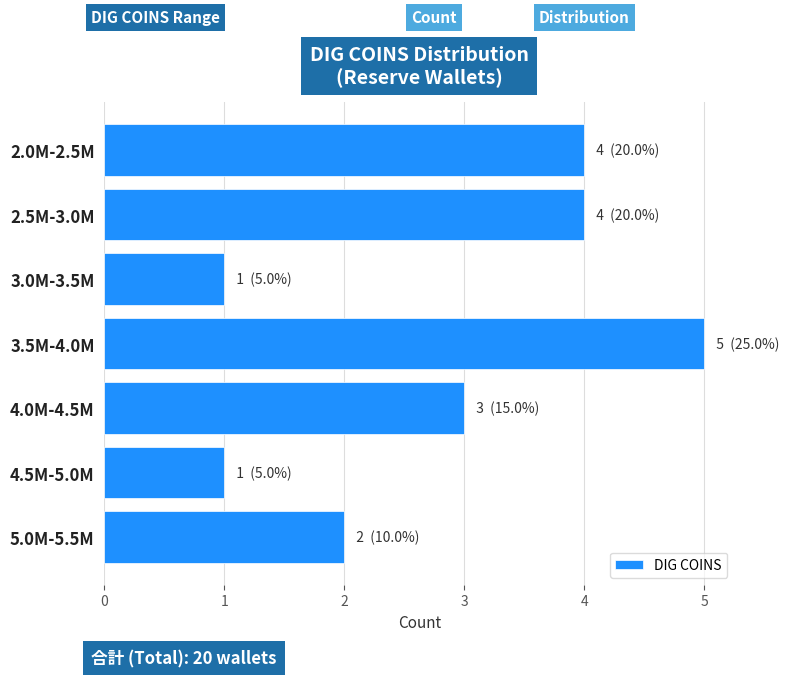

Reading top to bottom, transcribe all the data shown in this chart.

4	4	1	5	3	1	2